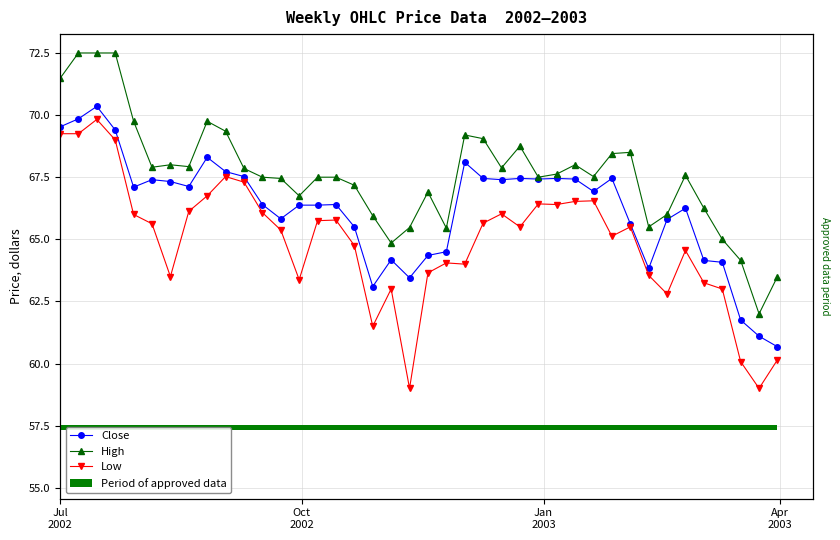

Reading left to right, what are all the values shown in this chart?

Close: 69.5	69.8	70.3	69.4	67.1	67.4	67.3	67.1	68.3	67.7	67.5	66.4	65.8	66.4	66.4	66.4	65.5	63.1	64.2	63.5	64.3	64.5	68.1	67.5	67.4	67.5	67.4	67.5	67.4	66.9	67.5	65.6	63.8	65.8	66.2	64.2	64.1	61.8	61.1	60.7
High: 71.5	72.5	72.5	72.5	69.8	67.9	68.0	67.9	69.8	69.3	67.8	67.5	67.5	66.8	67.5	67.5	67.2	66.0	64.8	65.5	66.9	65.5	69.2	69.0	67.9	68.8	67.5	67.6	68.0	67.5	68.5	68.5	65.5	66.0	67.6	66.2	65.0	64.2	62.0	63.5
Low: 69.2	69.2	69.8	69.0	66.0	65.6	63.5	66.1	66.8	67.5	67.3	66.1	65.4	63.4	65.8	65.8	64.8	61.5	63.0	59.0	63.6	64.0	64.0	65.7	66.0	65.5	66.4	66.4	66.5	66.5	65.1	65.5	63.5	62.8	64.5	63.2	63.0	60.1	59.0	60.1